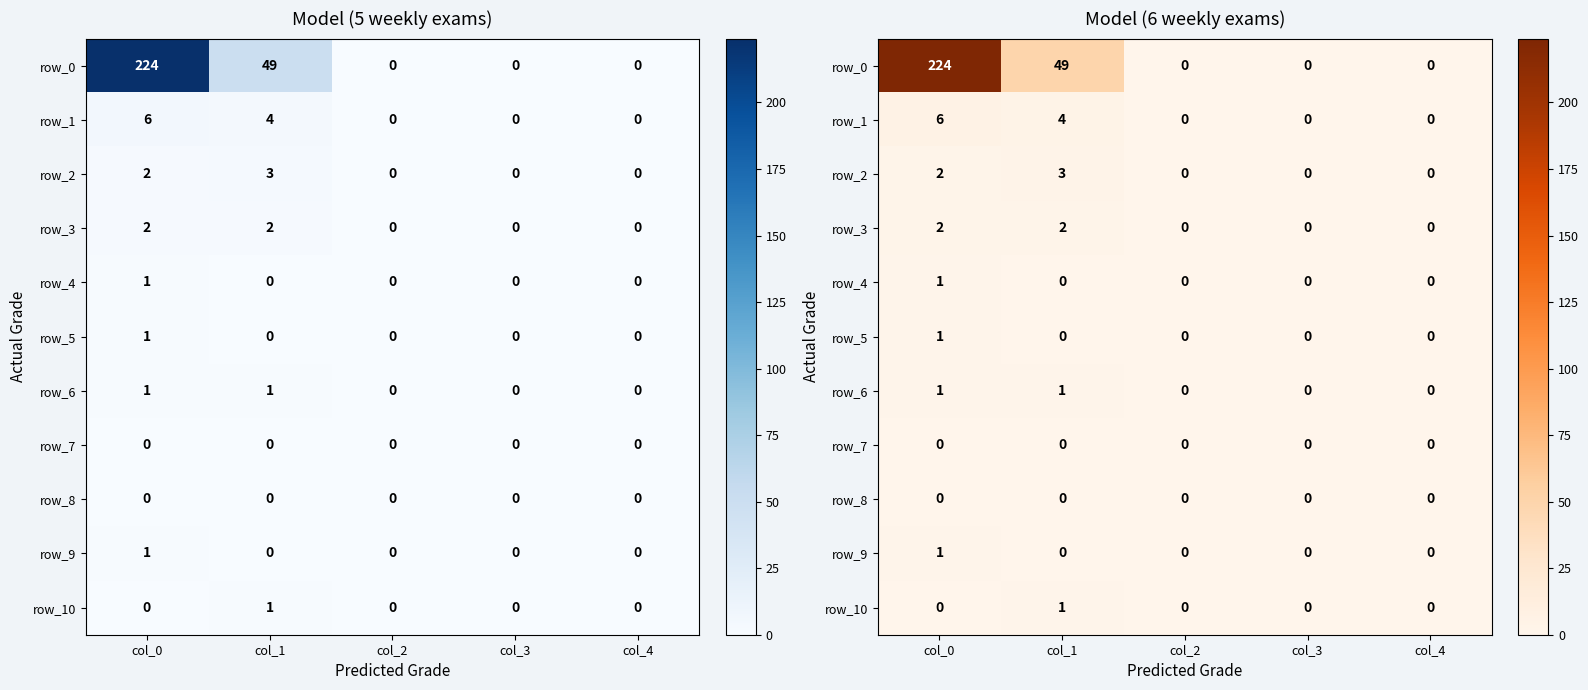

Is it true that row_7 equals 0 at col_0?

True